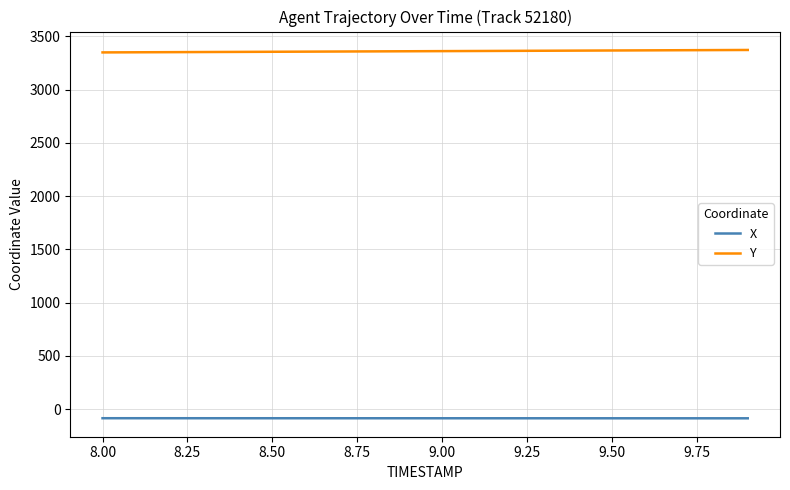

List the series in order of their peak value, lowest first.

X, Y